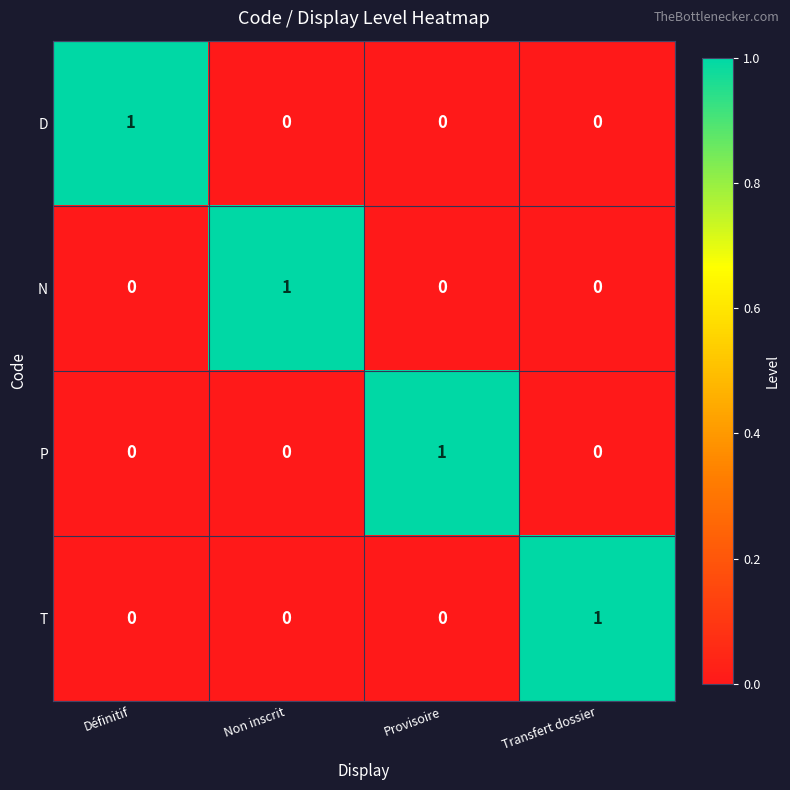

Reading left to right, what are all the values shown in this chart?

D: Définitif=1	Non inscrit=0	Provisoire=0	Transfert dossier=0
N: Définitif=0	Non inscrit=1	Provisoire=0	Transfert dossier=0
P: Définitif=0	Non inscrit=0	Provisoire=1	Transfert dossier=0
T: Définitif=0	Non inscrit=0	Provisoire=0	Transfert dossier=1